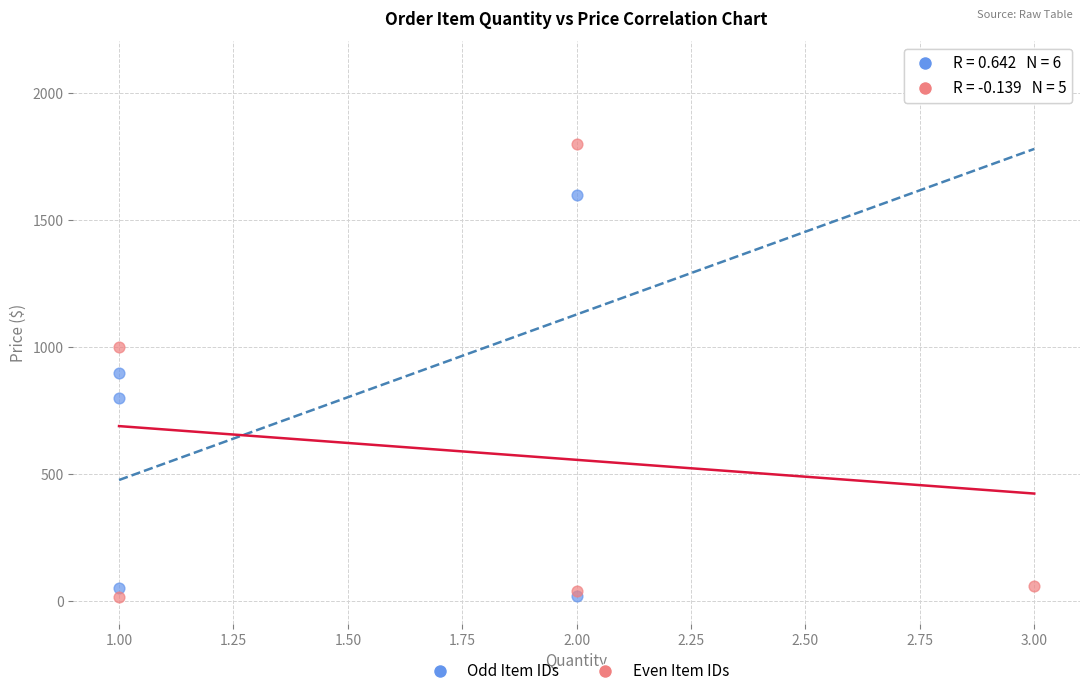

Which series has the widest spread of Y values?

Odd Item IDs